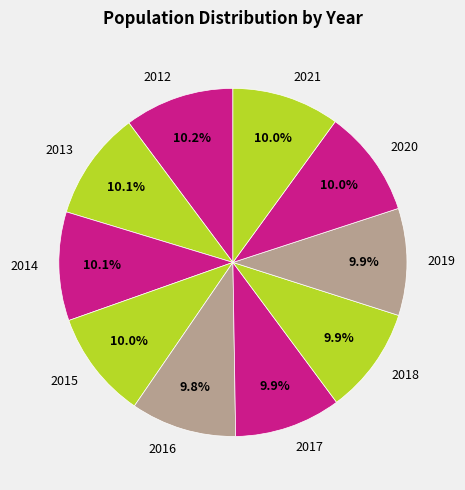

True or false: 2012 accounts for 1% of the total.

False